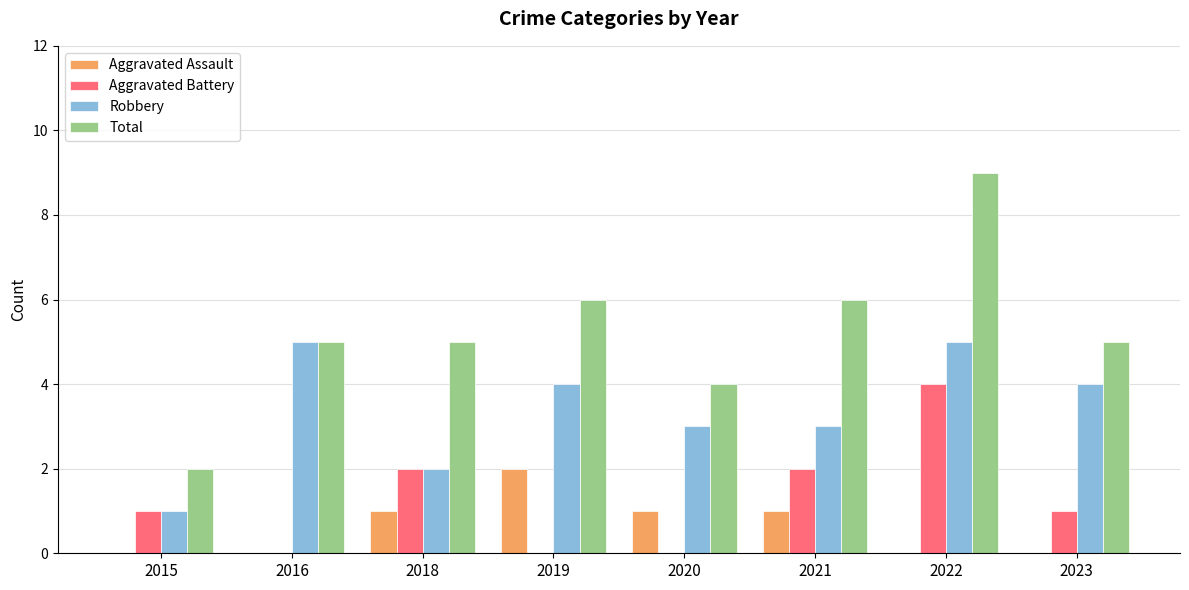

Reading left to right, extract all data points from this chart.

Aggravated Assault: 0	0	1	2	1	1	0	0
Aggravated Battery: 1	0	2	0	0	2	4	1
Robbery: 1	5	2	4	3	3	5	4
Total: 2	5	5	6	4	6	9	5